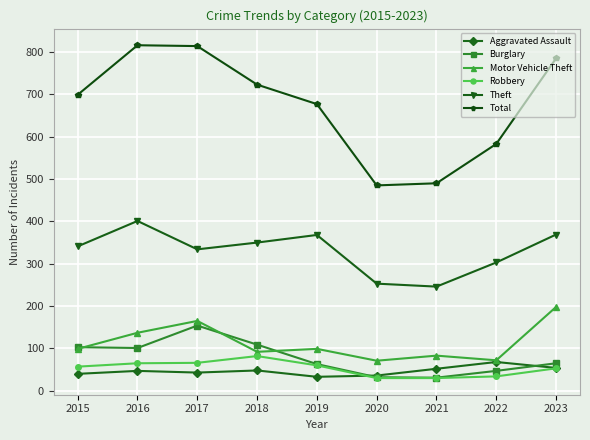

How many values in the Motor Vehicle Theft series are below 99?

4